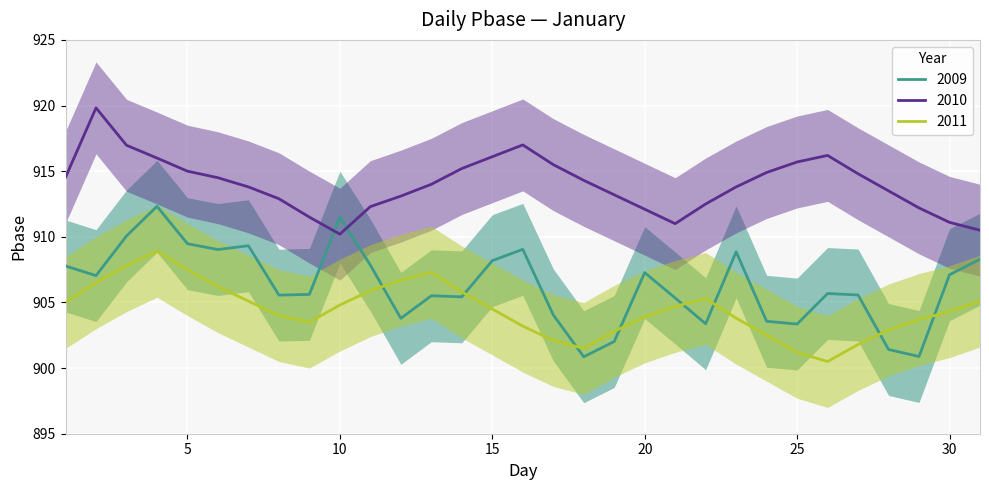

What is the difference between the maximum and minimum values in the 2009 series?

11.5